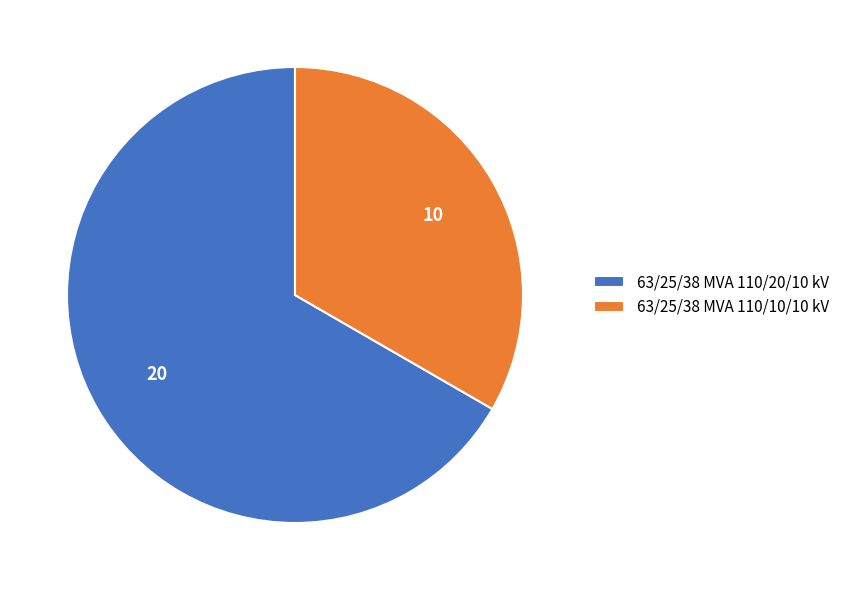

What is the ratio of the value at 63/25/38 MVA 110/10/10 kV to the value at 63/25/38 MVA 110/20/10 kV?

0.5